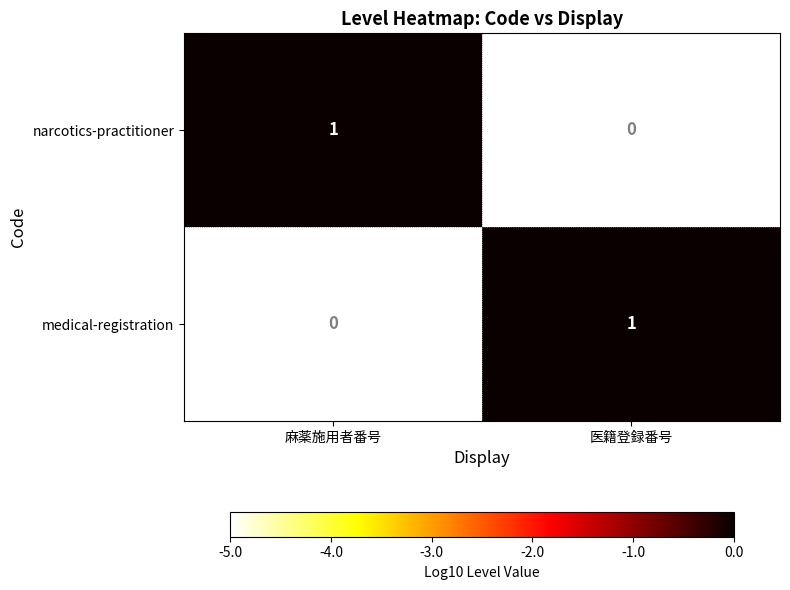

Count the number of data series in this chart.

2